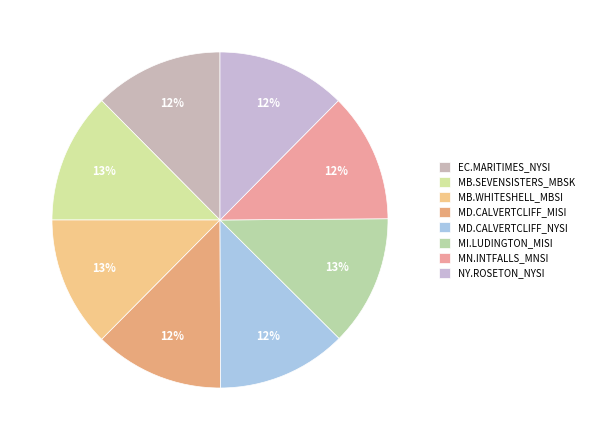

How many slices are in this pie chart?

8